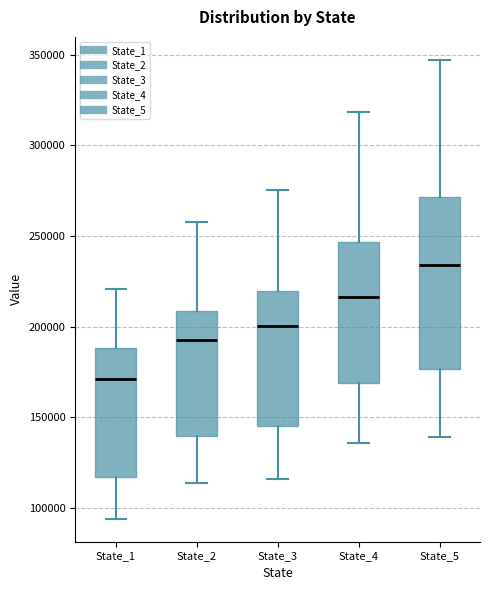

Which box has the highest median line?

State_5